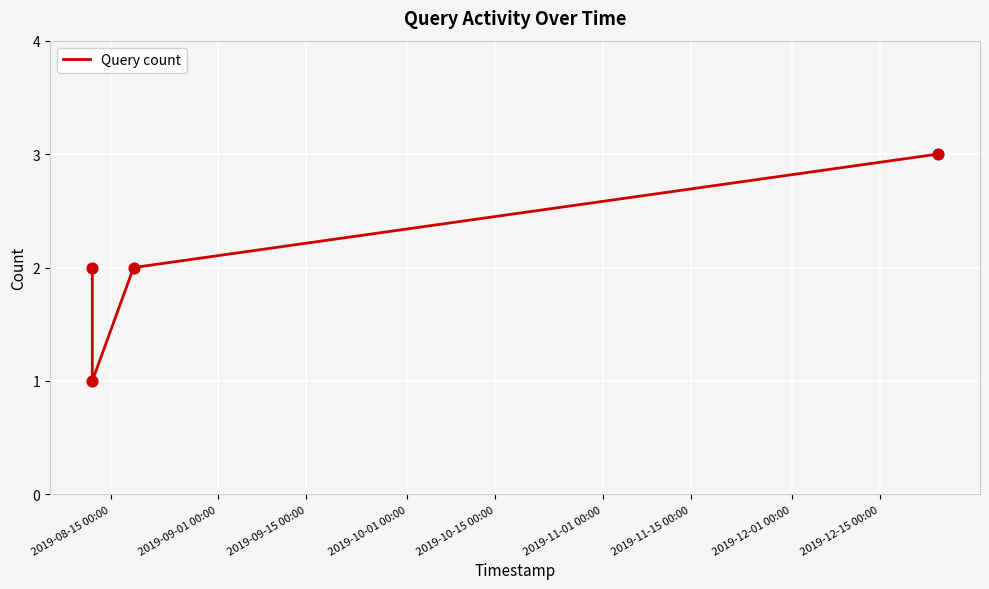

What is the sum of all values?

8